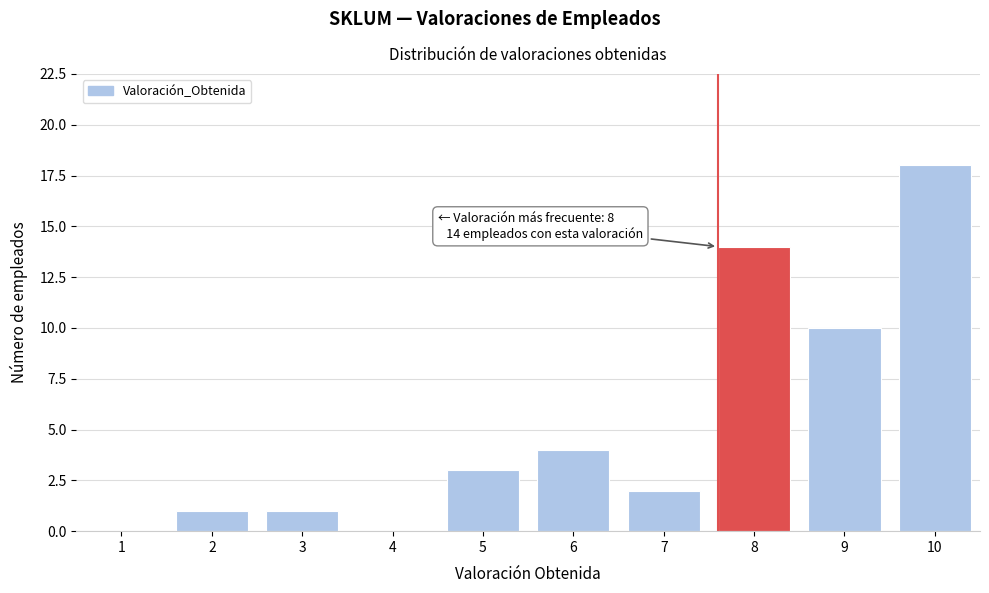

Reading left to right, extract all data points from this chart.

1=0	2=1	3=1	4=0	5=3	6=4	7=2	8=14	9=10	10=18